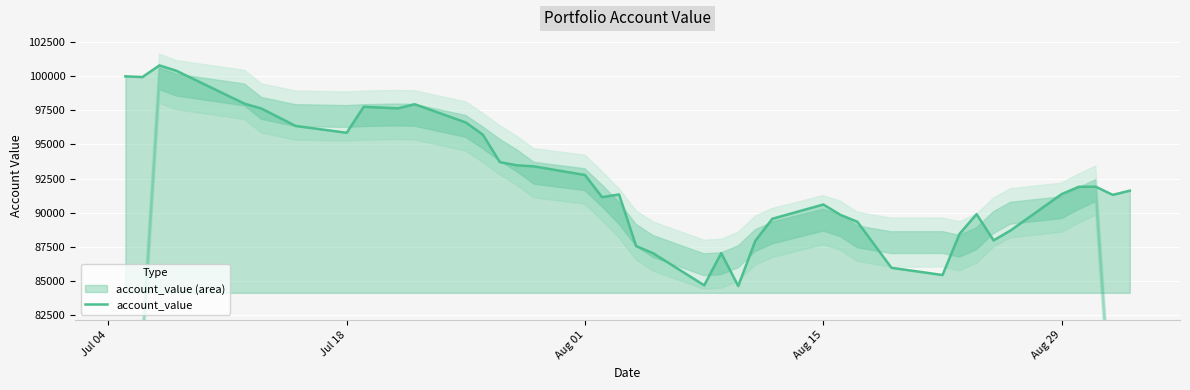

How many data points does each series have?

40